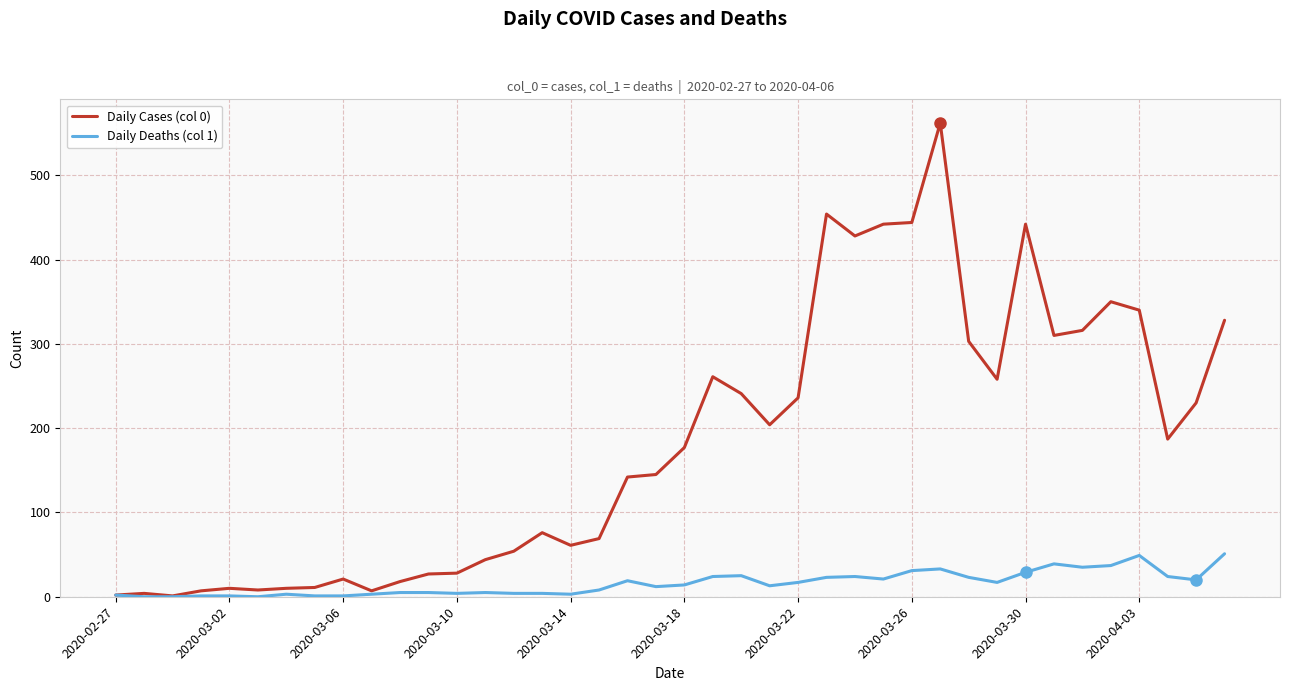

Which series has the largest range (max minus min)?

Daily Cases (col 0)